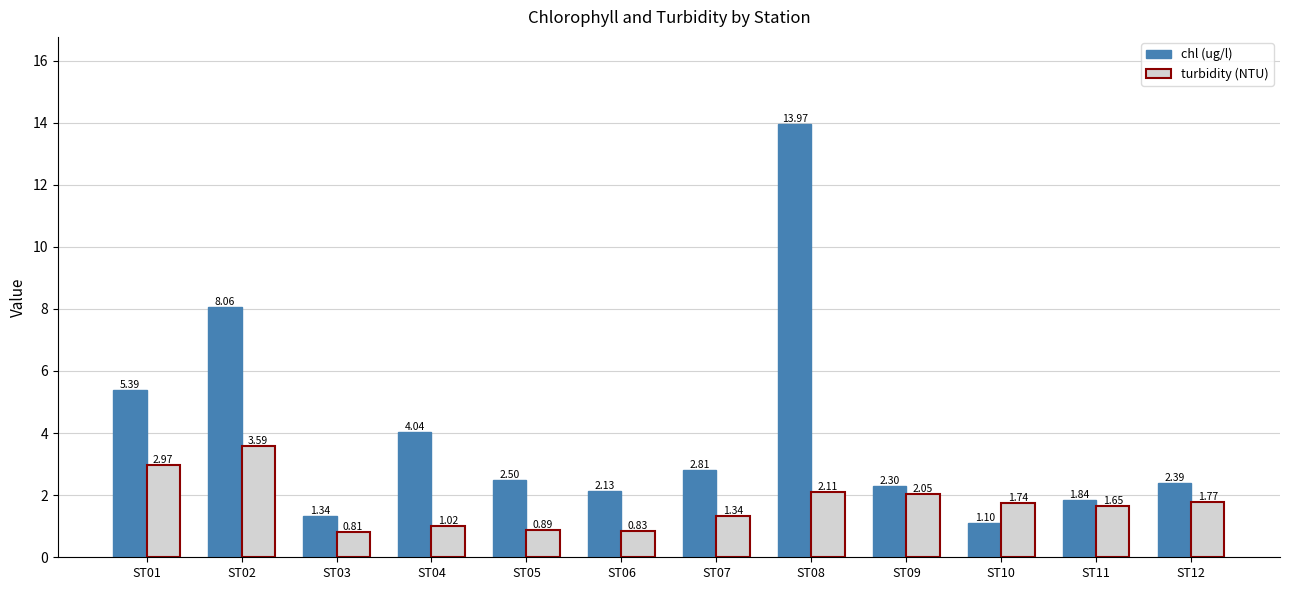

List the series in order of their peak value, highest first.

chl (ug/l), turbidity (NTU)